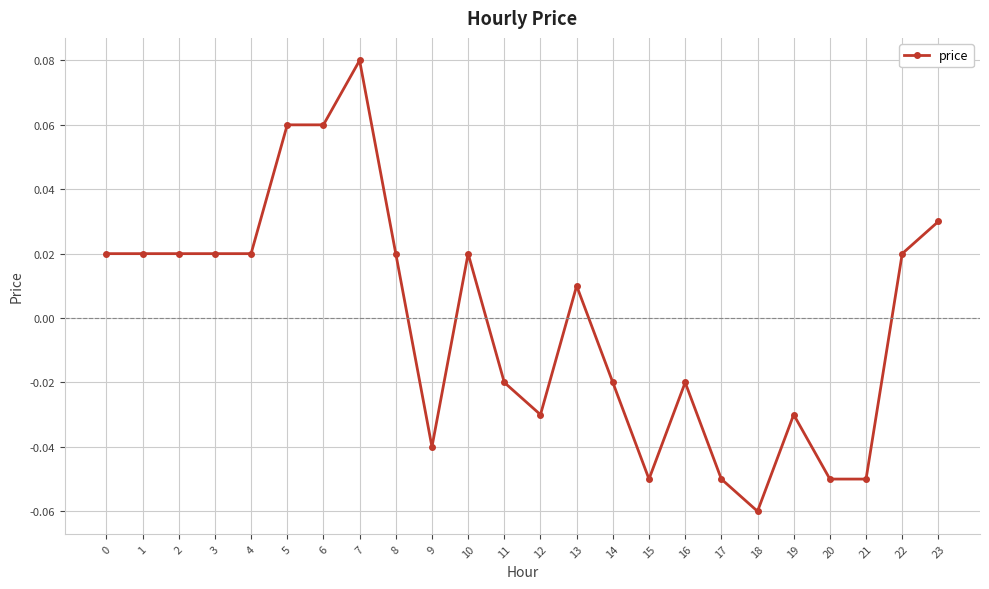

Does the chart have visible grid lines?

Yes